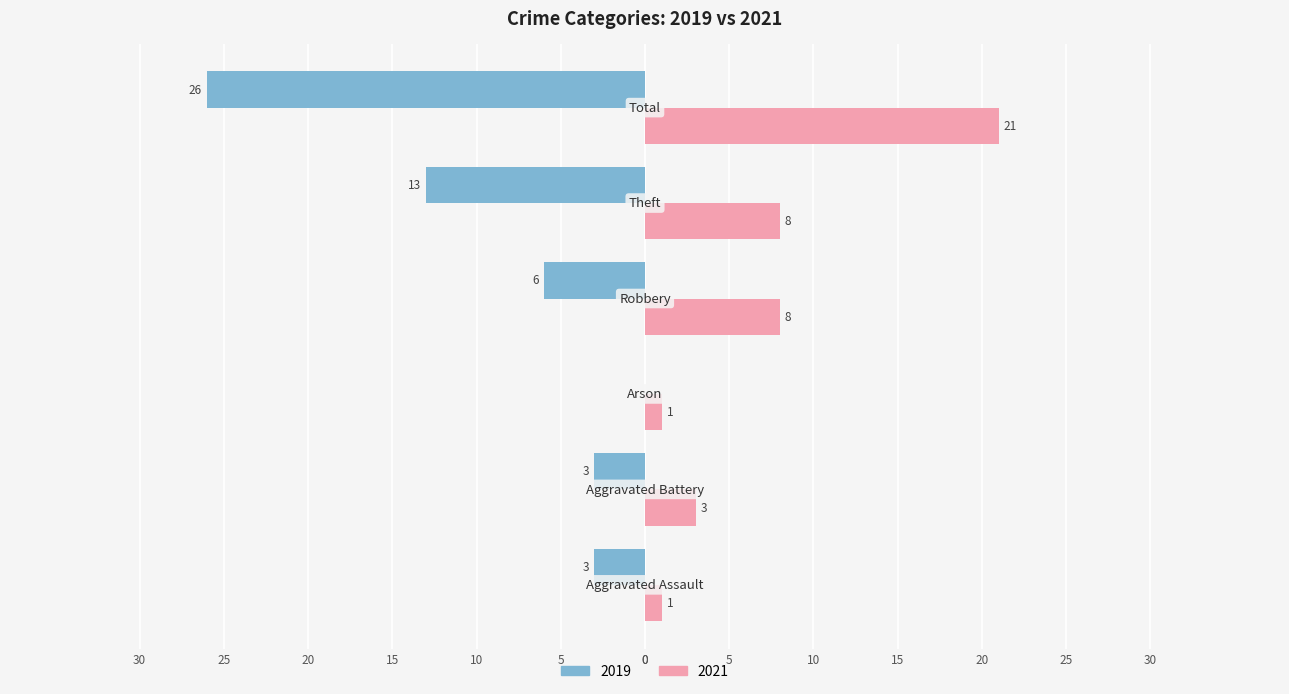

Reading right to left, extract all data points from this chart.

2019: Total=-26	Theft=-13	Robbery=-6	Arson=0	Aggravated Battery=-3	Aggravated Assault=-3
2021: Total=21	Theft=8	Robbery=8	Arson=1	Aggravated Battery=3	Aggravated Assault=1